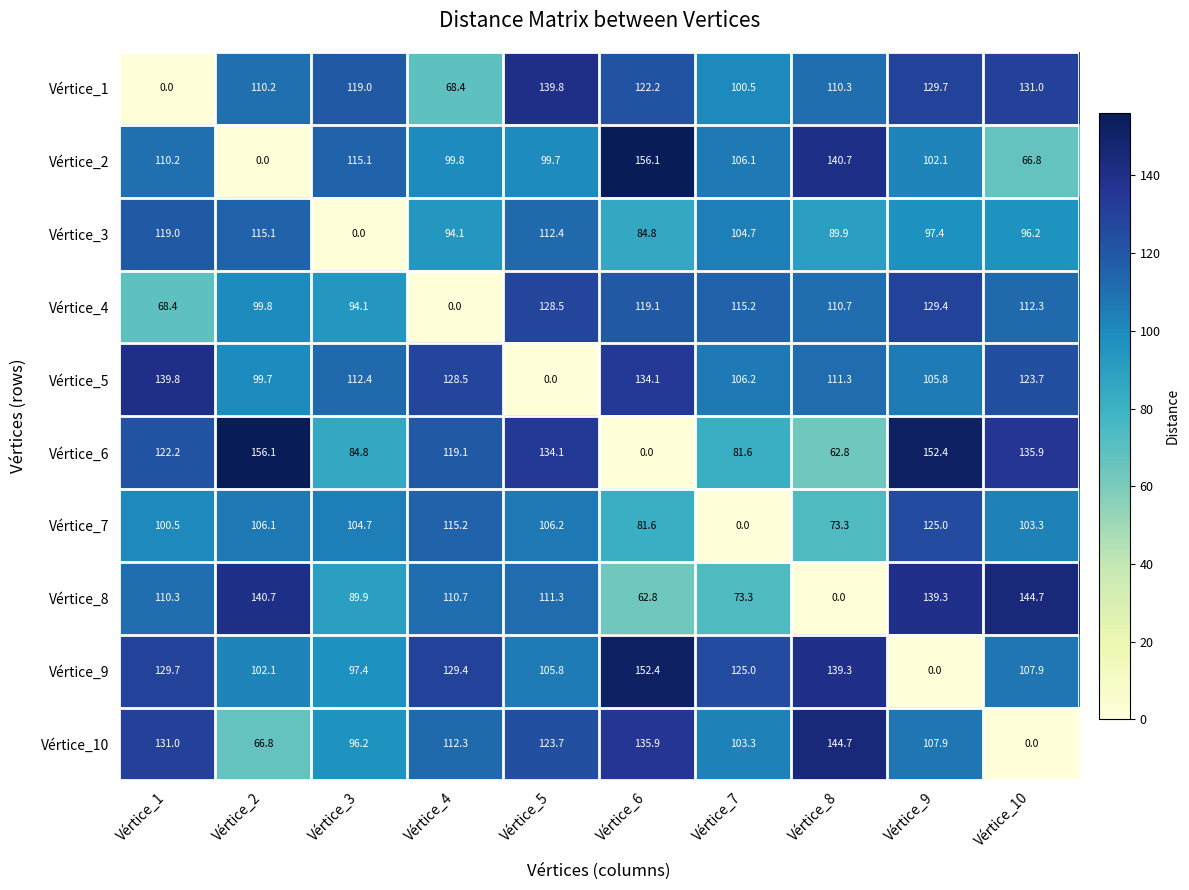

What value does the Vértice_4 series have at Vértice_10?

112.3